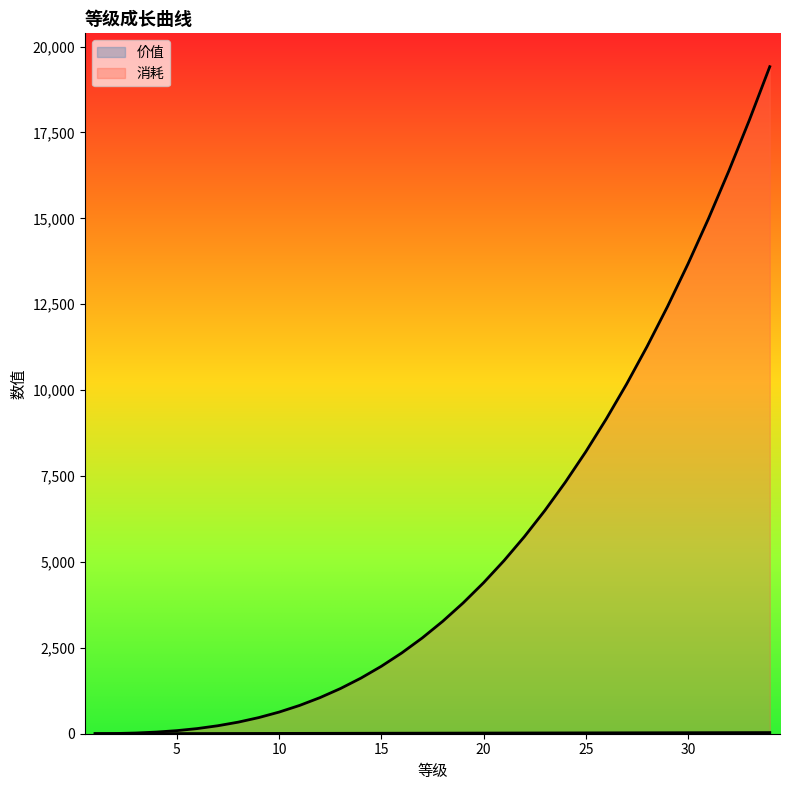

Reading left to right, what are all the values shown in this chart?

价值: 1=0	2=1	3=2	4=3	5=4	6=5	7=6	8=7	9=8	10=9	11=10	12=11	13=12	14=13	15=14	16=15	17=16	18=17	19=18	20=19	21=20	22=21	23=22	24=23	25=24	26=25	27=26	28=27	29=28	30=29	31=30	32=31	33=32	34=33
消耗: 1=1	2=6	3=21	4=48	5=90	6=150	7=232	8=337	9=469	10=630	11=823	12=1051	13=1315	14=1618	15=1963	16=2352	17=2787	18=3271	19=3806	20=4394	21=5037	22=5738	23=6498	24=7321	25=8207	26=9160	27=10181	28=11273	29=12436	30=13675	31=14990	32=16384	33=17858	34=19415